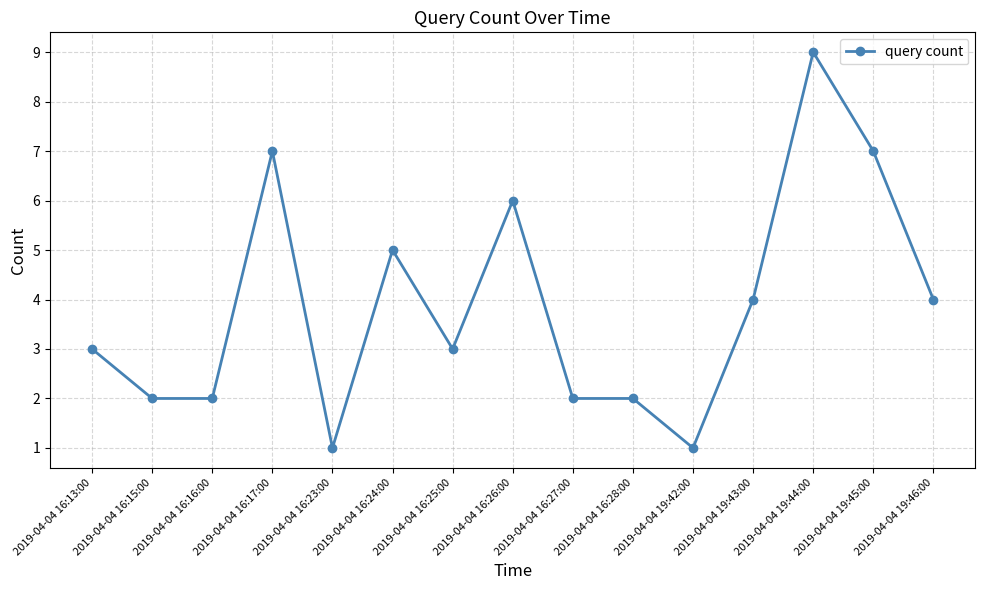

How many values are between 2 and 6?

10